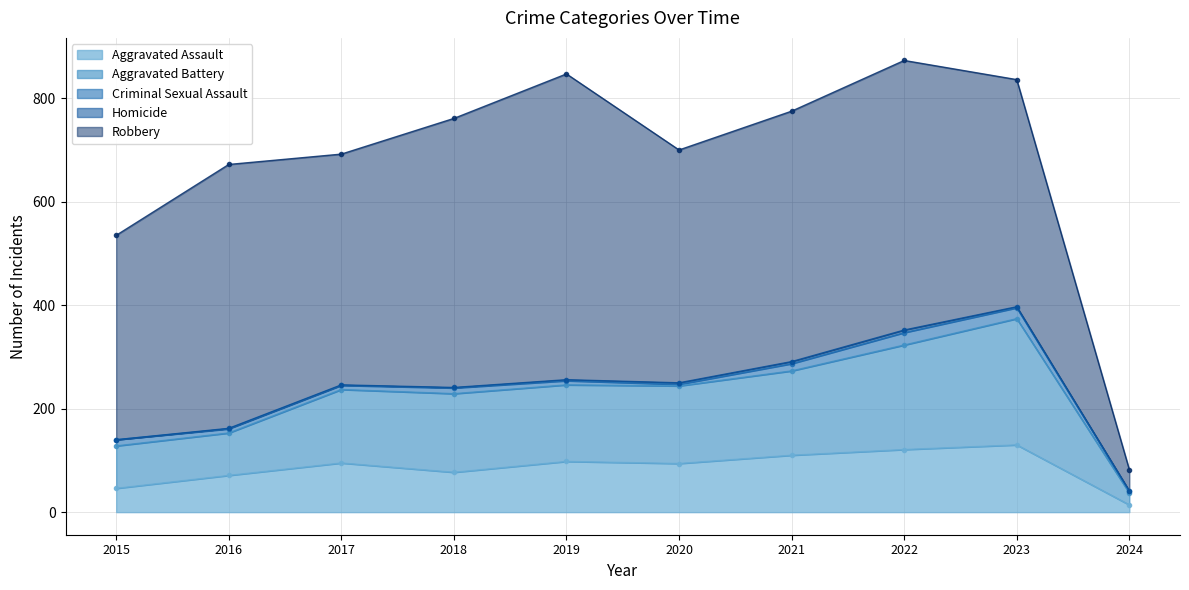

At how many categories does at least one series exceed 295?

9